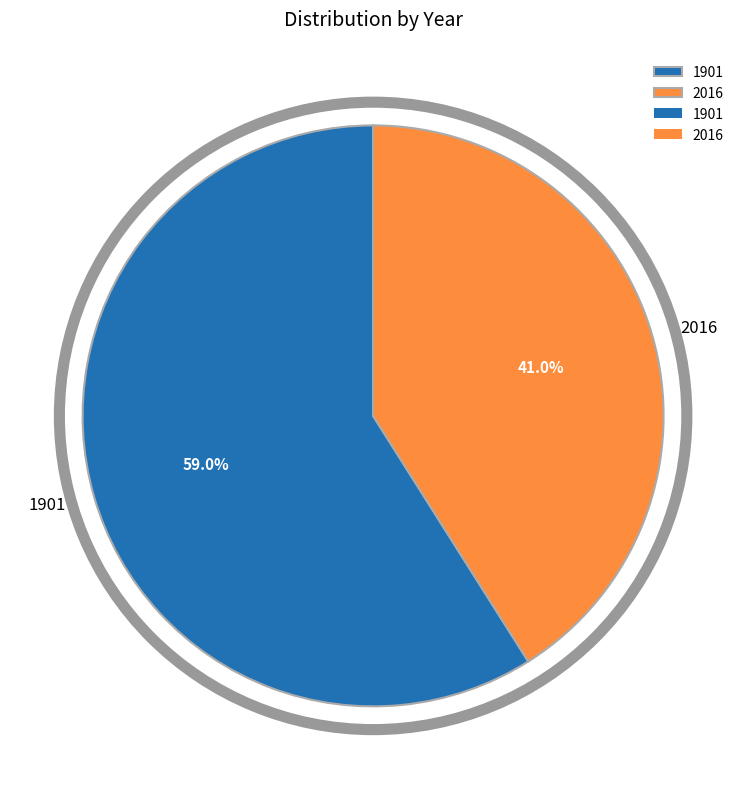

Which category accounts for the majority?

1901